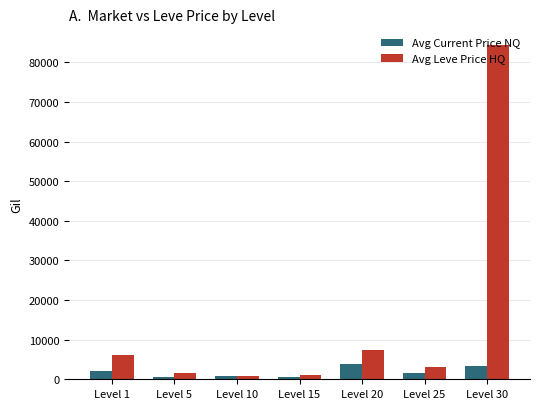

What are all the series names shown in the legend?

Avg Current Price NQ, Avg Leve Price HQ